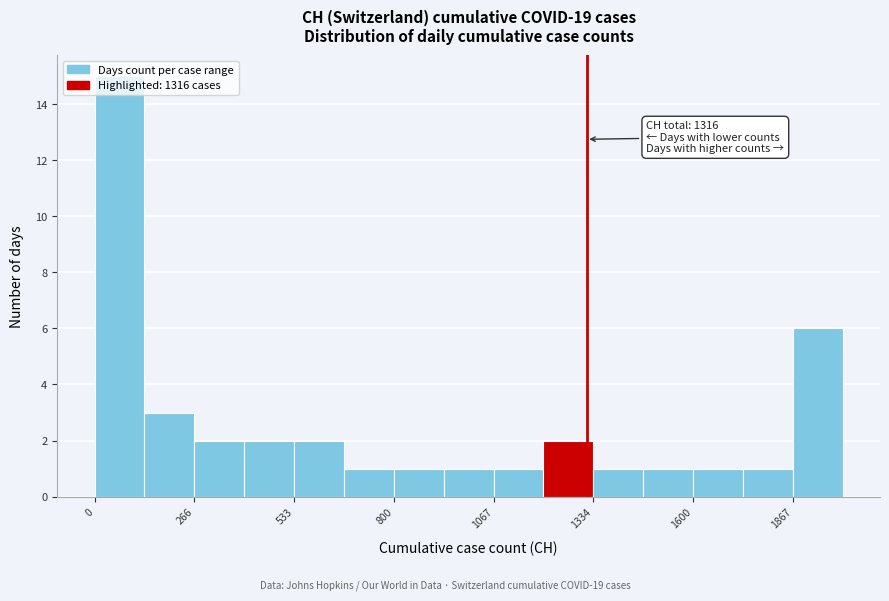

Around what value on the x-axis is the tallest bar? Give the approximate position of its centre, as read against the axis.

50